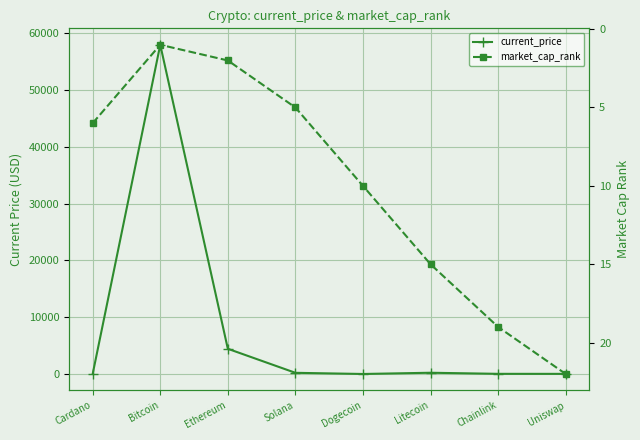

At how many categories does at least one series exceed 54921?

1